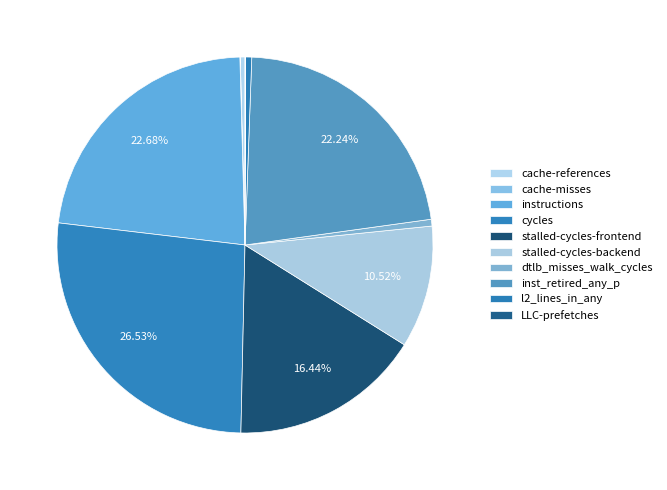

Do dtlb_misses_walk_cycles and instructions together represent more than half of the pie?

No